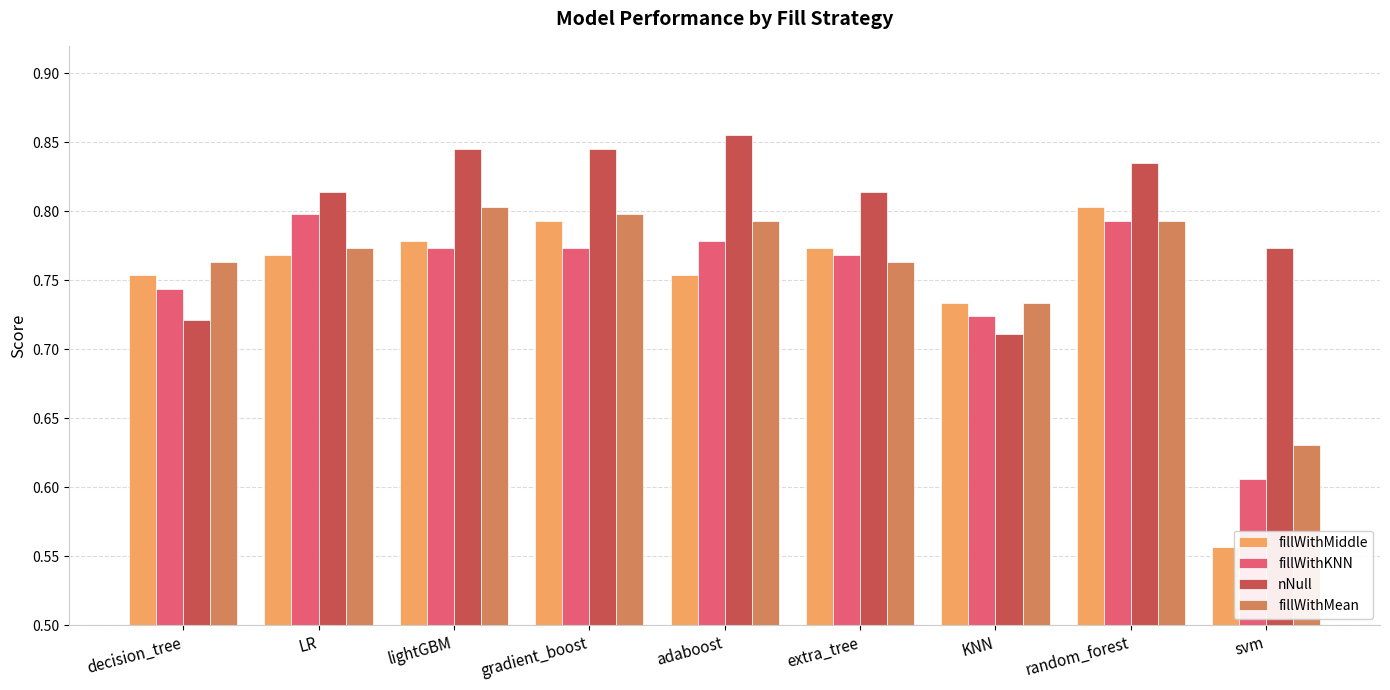

At which category is the sum across all series the highest?

random_forest